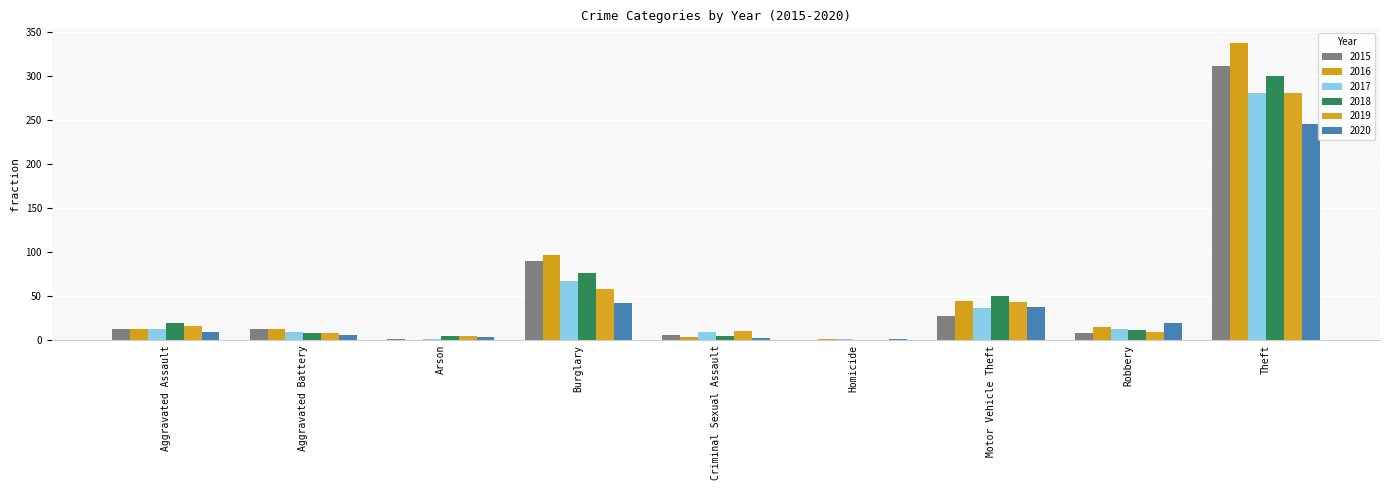

Is it true that 2020 equals 1 at Homicide?

True